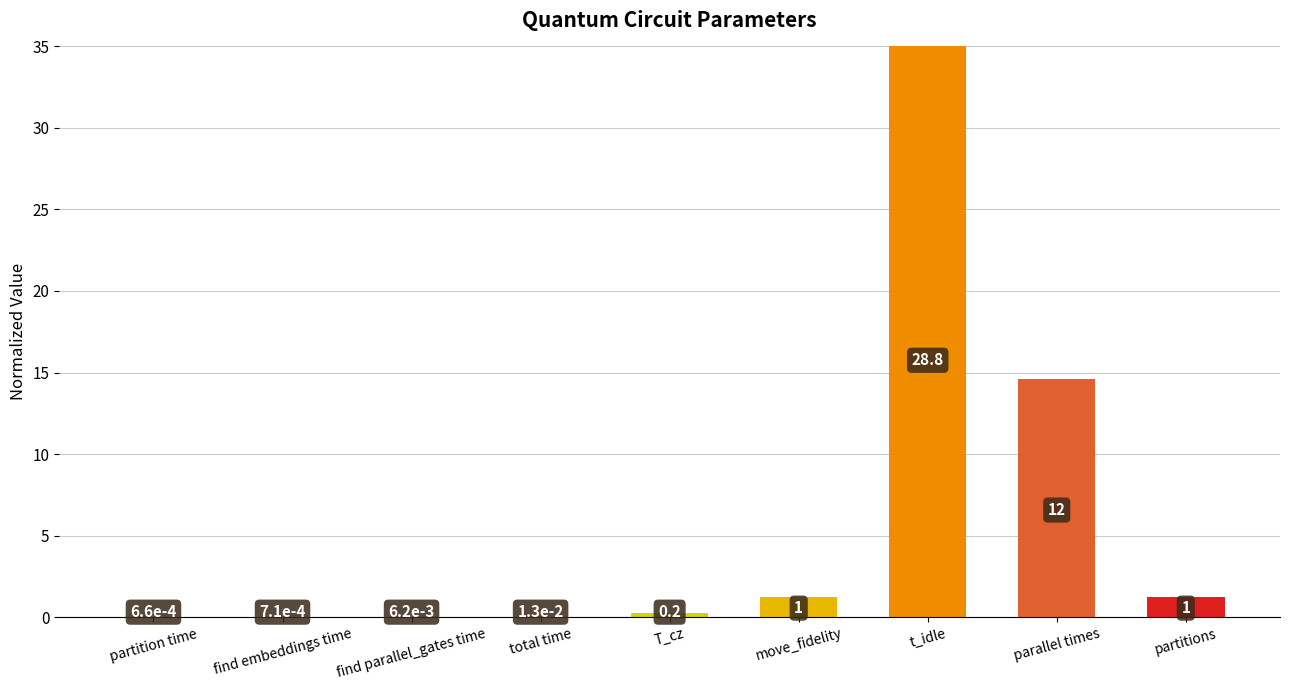

Where is the data nearest to the value 17?

parallel times